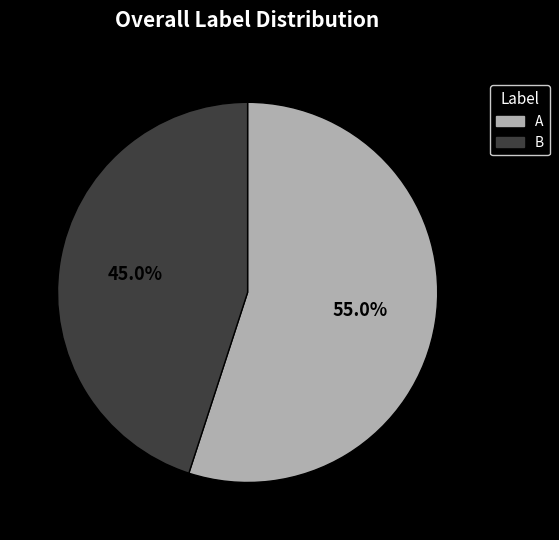

Count the number of slices in the pie.

2